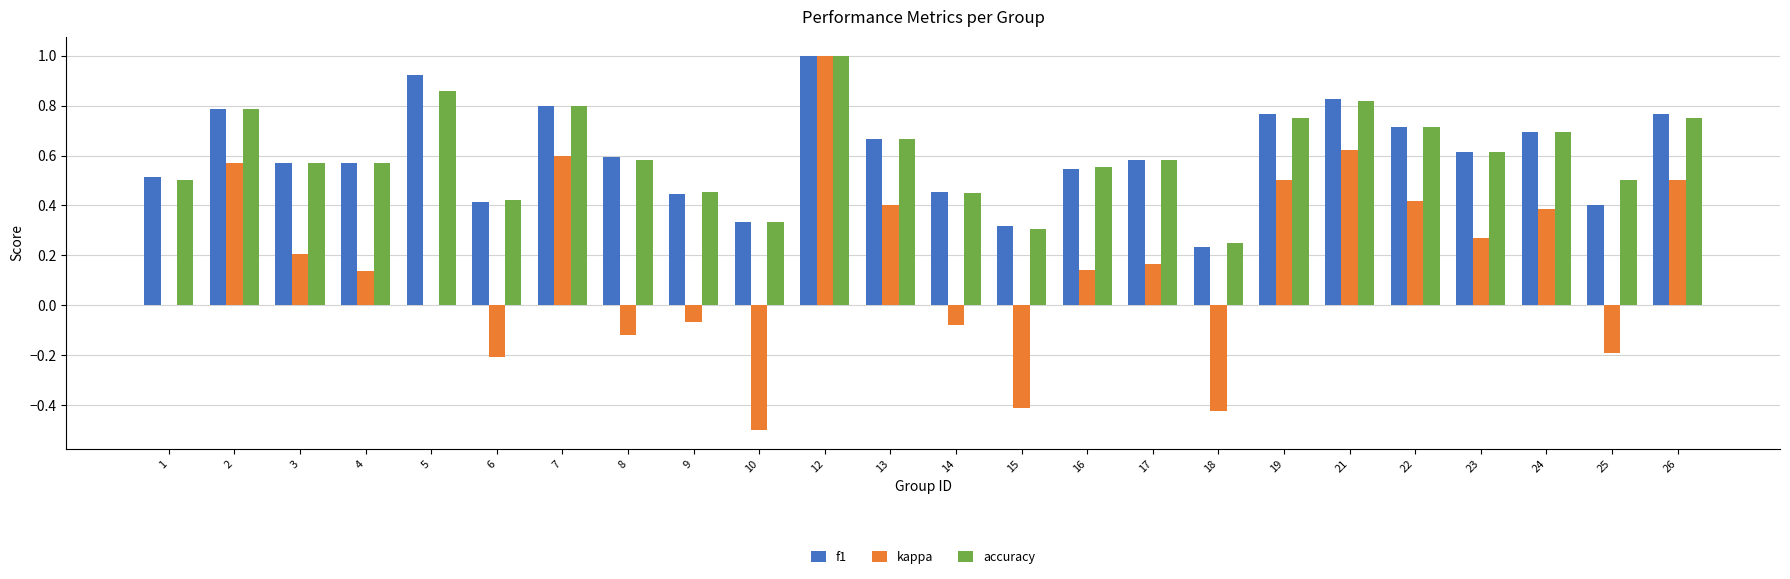

Is it true that kappa equals -0.2 at 15?

False